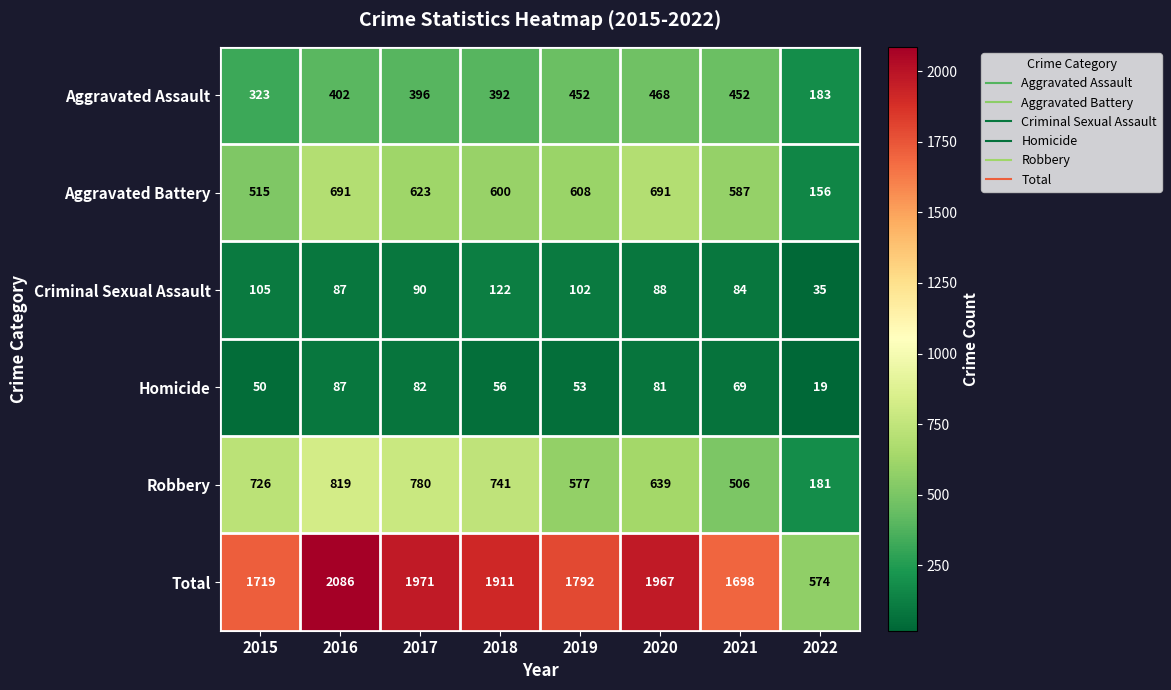

Rank the series by their maximum value, from lowest to highest.

Homicide, Criminal Sexual Assault, Aggravated Assault, Aggravated Battery, Robbery, Total